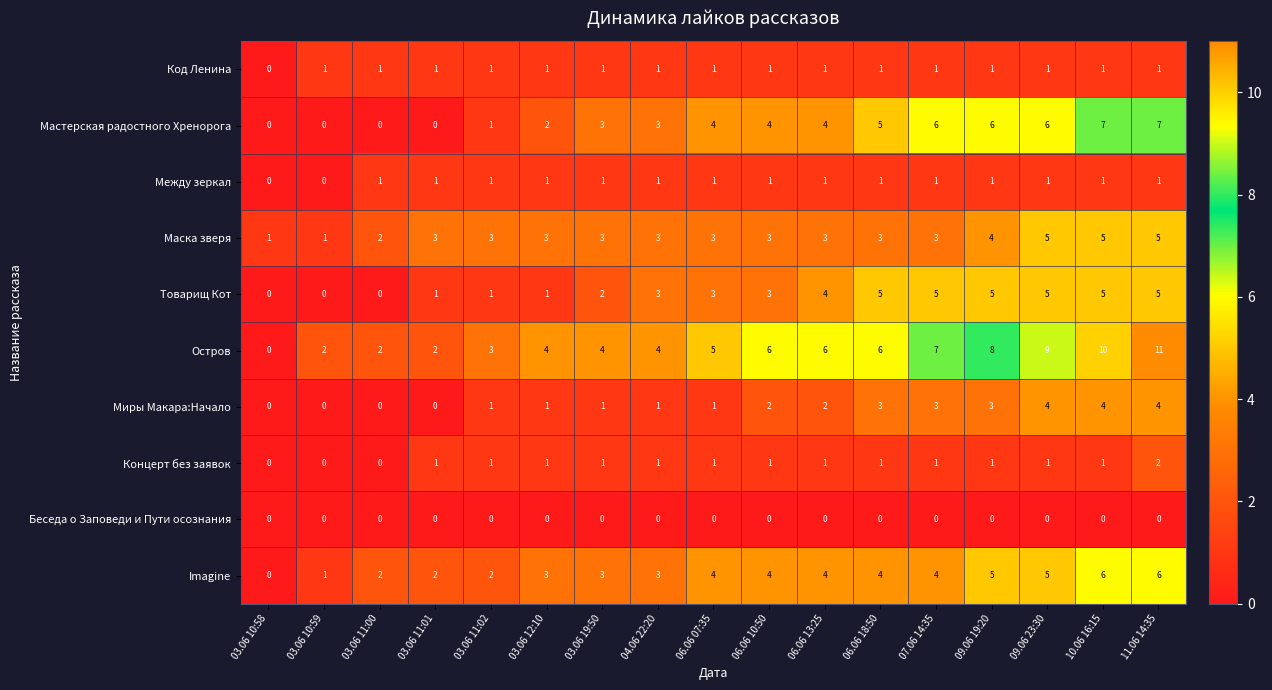

Count the Мастерская радостного Хренорога values in the range 1 to 6.

11